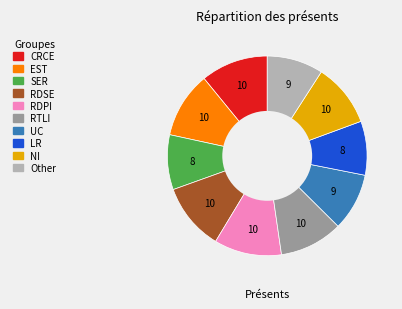

Is there a majority slice in this chart?

No